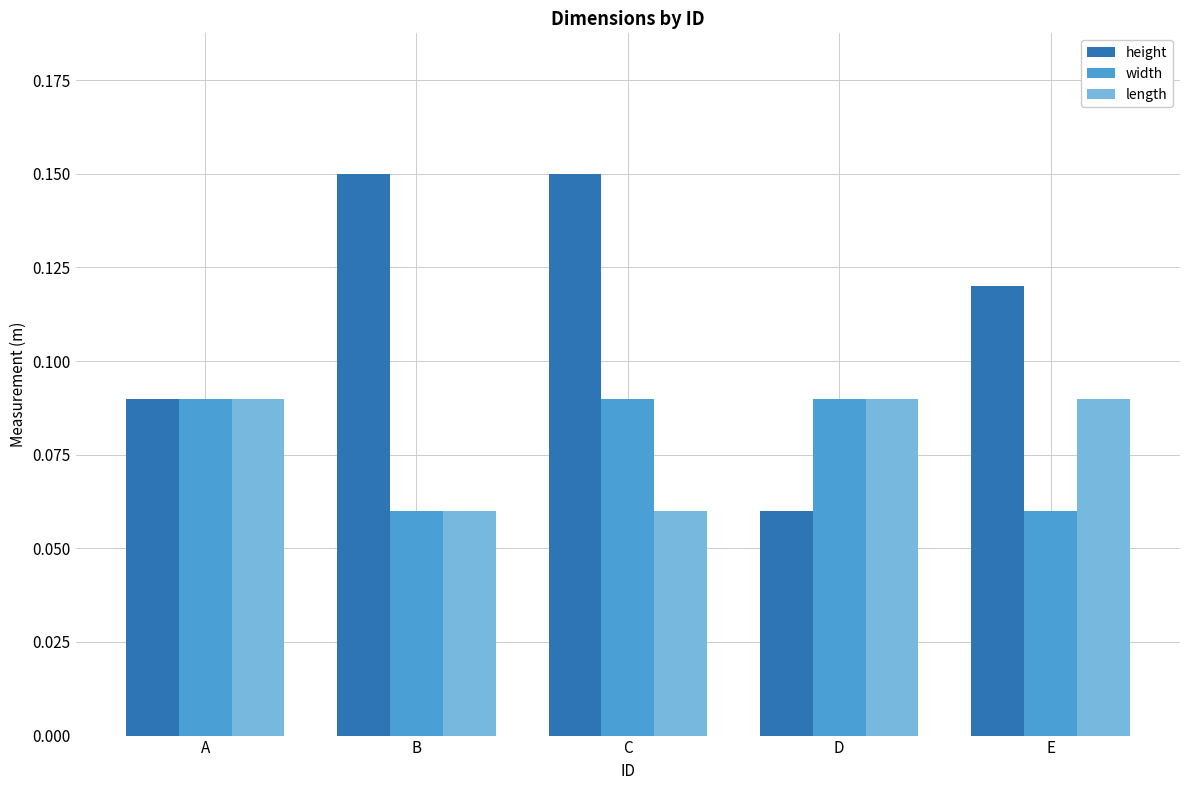

At E, list the series in order from smallest to largest.

width, length, height